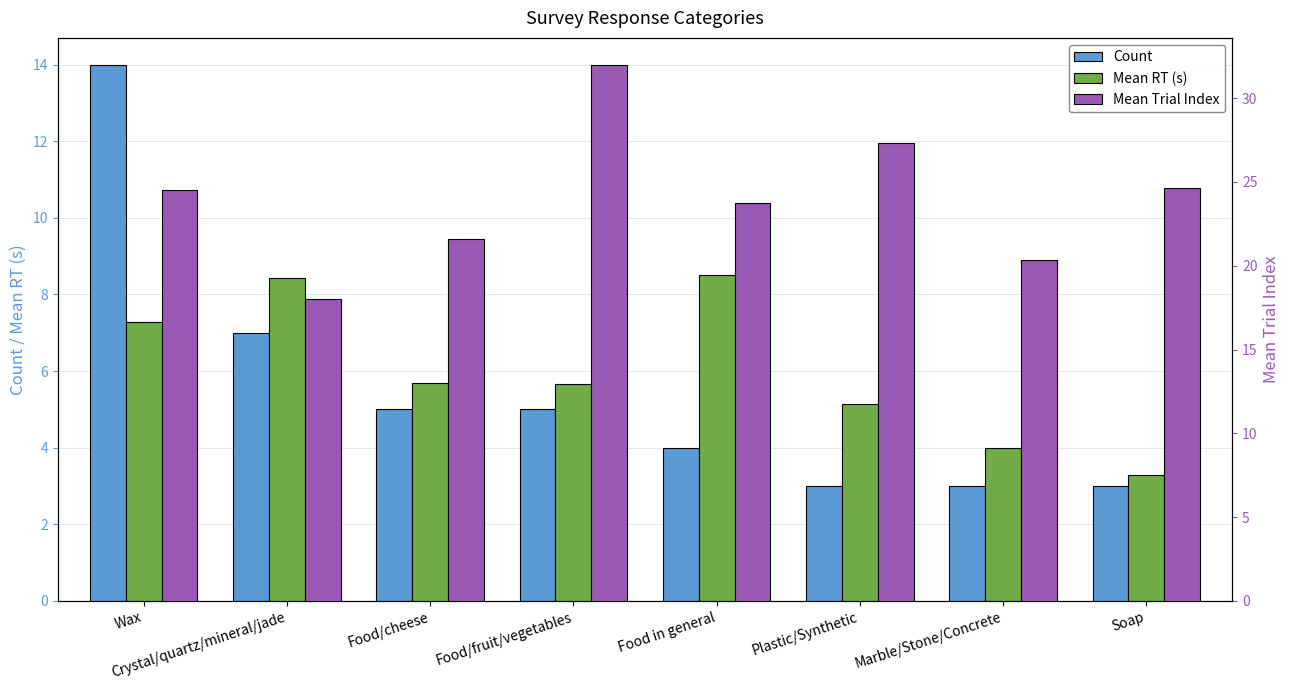

Where is Mean Trial Index nearest to the value 25?

Soap